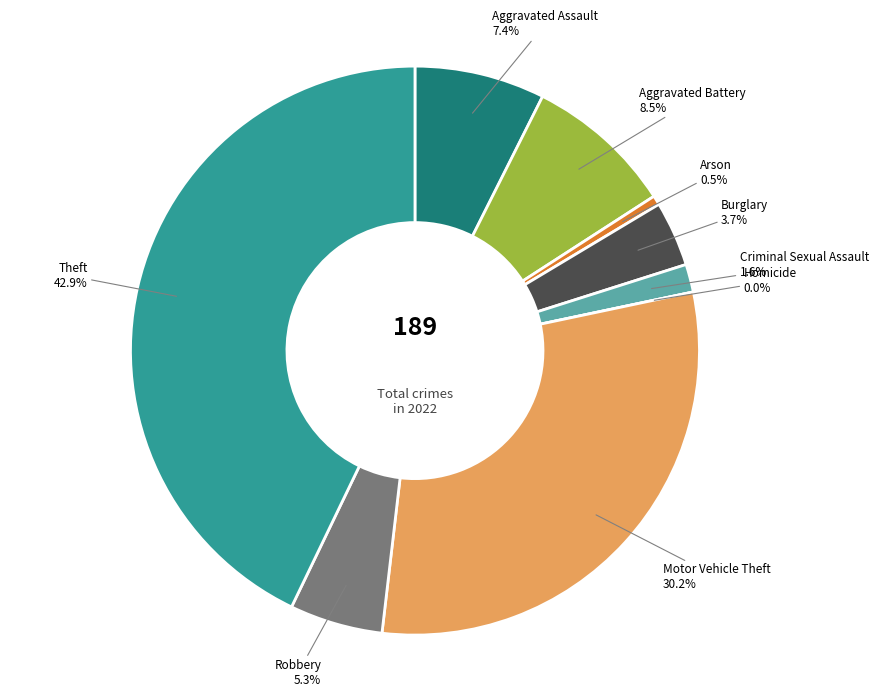

To the nearest percent, what is the difference between the Arson and Burglary slice percentages?

3%